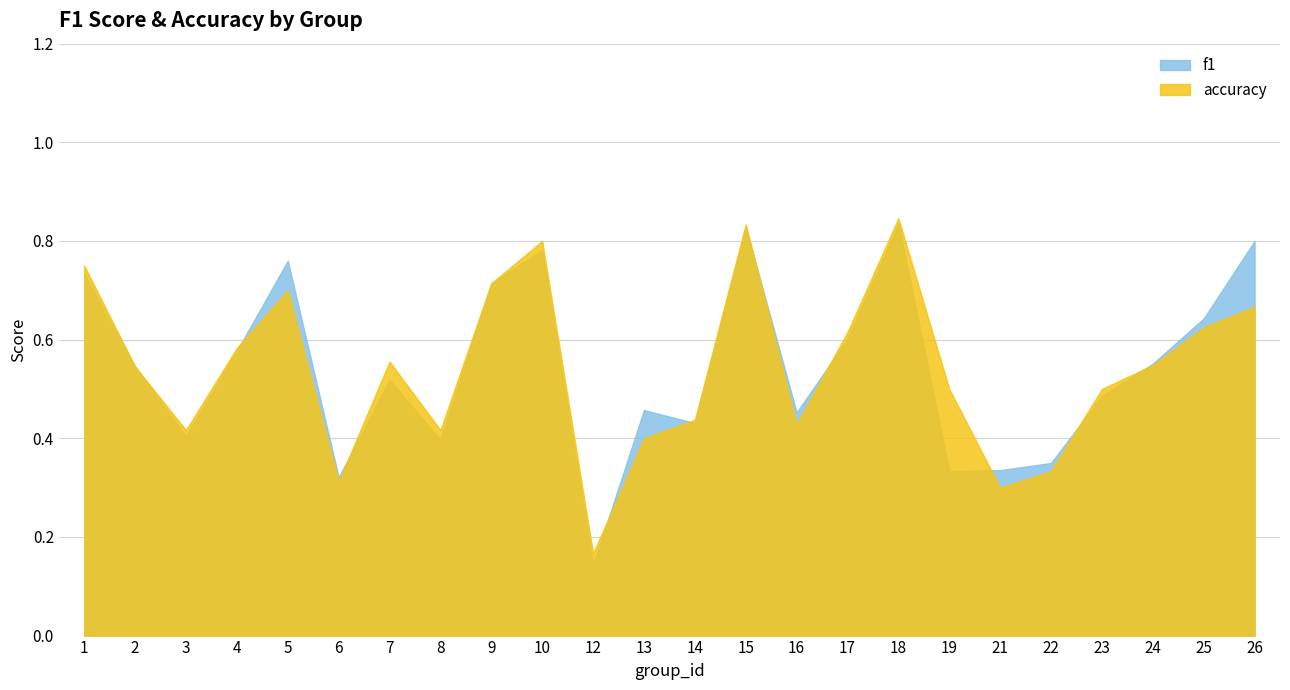

Is it true that f1 equals 0.2 at 6?

False